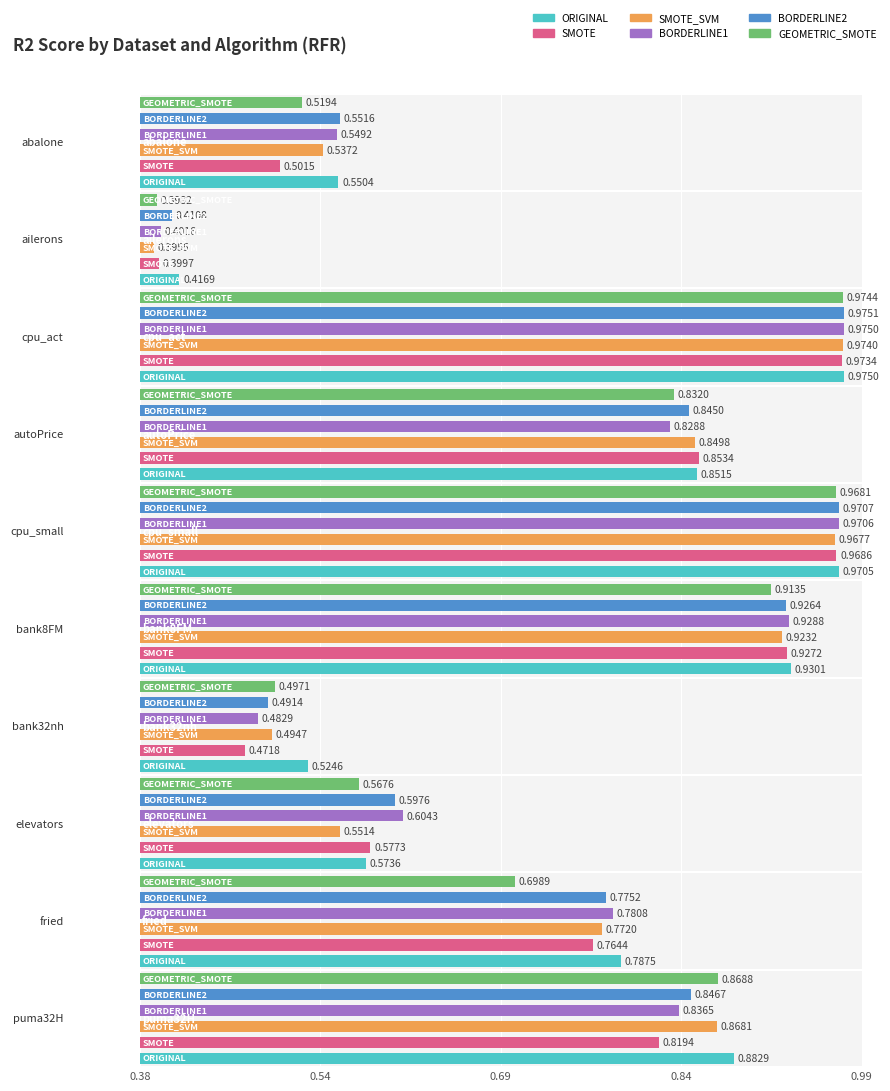

Reading left to right, extract all data points from this chart.

ORIGINAL: abalone=0.6	ailerons=0.4	cpu_act=1.0	autoPrice=0.9	cpu_small=1.0	bank8FM=0.9	bank32nh=0.5	elevators=0.6	fried=0.8	puma32H=0.9
SMOTE: abalone=0.5	ailerons=0.4	cpu_act=1.0	autoPrice=0.9	cpu_small=1.0	bank8FM=0.9	bank32nh=0.5	elevators=0.6	fried=0.8	puma32H=0.8
SMOTE_SVM: abalone=0.5	ailerons=0.4	cpu_act=1.0	autoPrice=0.8	cpu_small=1.0	bank8FM=0.9	bank32nh=0.5	elevators=0.6	fried=0.8	puma32H=0.9
BORDERLINE1: abalone=0.5	ailerons=0.4	cpu_act=1.0	autoPrice=0.8	cpu_small=1.0	bank8FM=0.9	bank32nh=0.5	elevators=0.6	fried=0.8	puma32H=0.8
BORDERLINE2: abalone=0.6	ailerons=0.4	cpu_act=1.0	autoPrice=0.8	cpu_small=1.0	bank8FM=0.9	bank32nh=0.5	elevators=0.6	fried=0.8	puma32H=0.8
GEOMETRIC_SMOTE: abalone=0.5	ailerons=0.4	cpu_act=1.0	autoPrice=0.8	cpu_small=1.0	bank8FM=0.9	bank32nh=0.5	elevators=0.6	fried=0.7	puma32H=0.9